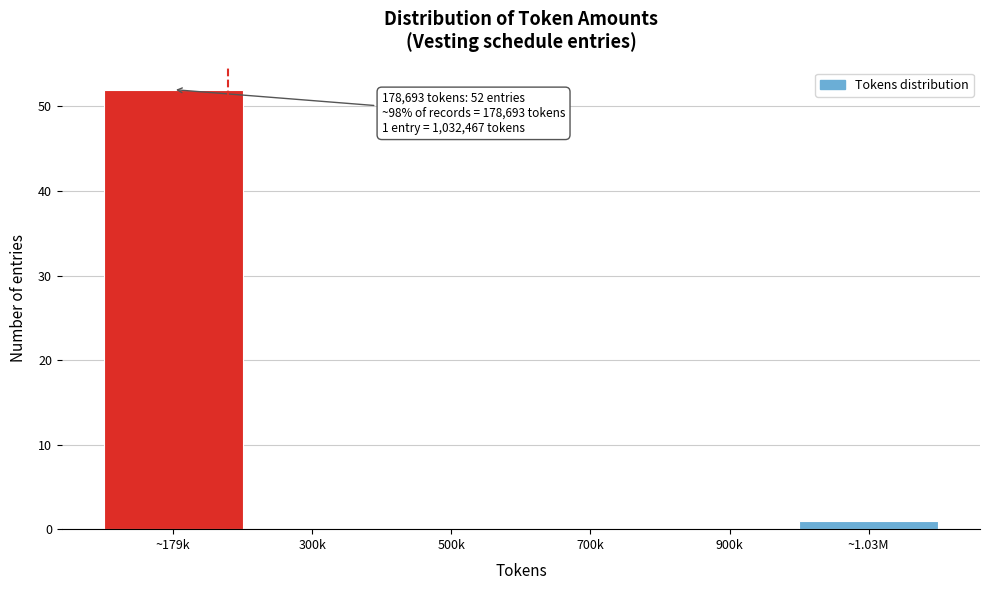

Reading left to right, extract all data points from this chart.

~179k=52	300k=0	500k=0	700k=0	900k=0	~1.03M=1